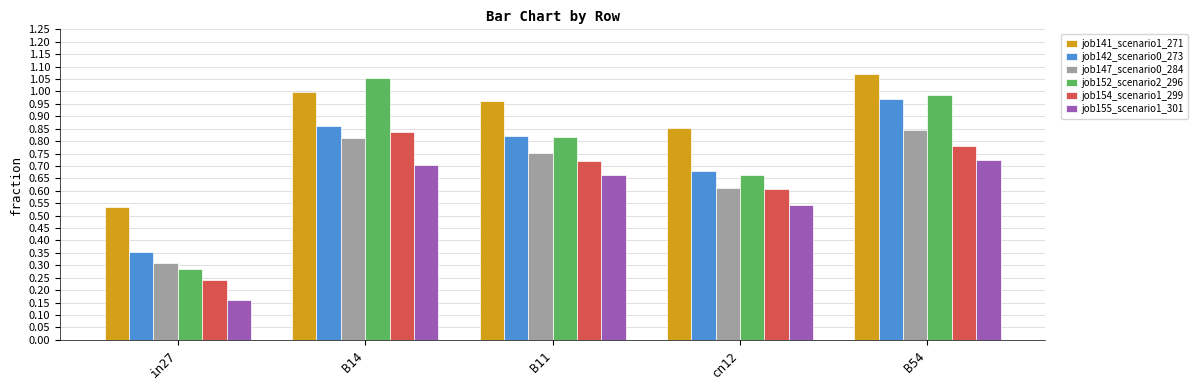

The value of job154_scenario1_299 at B11 is 1.2. True or false?

False